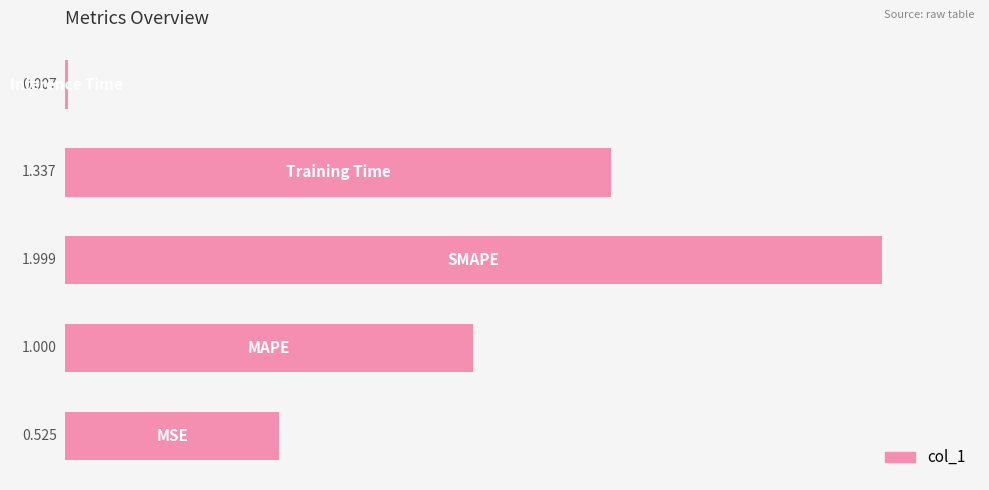

How many data points does each series have?

5